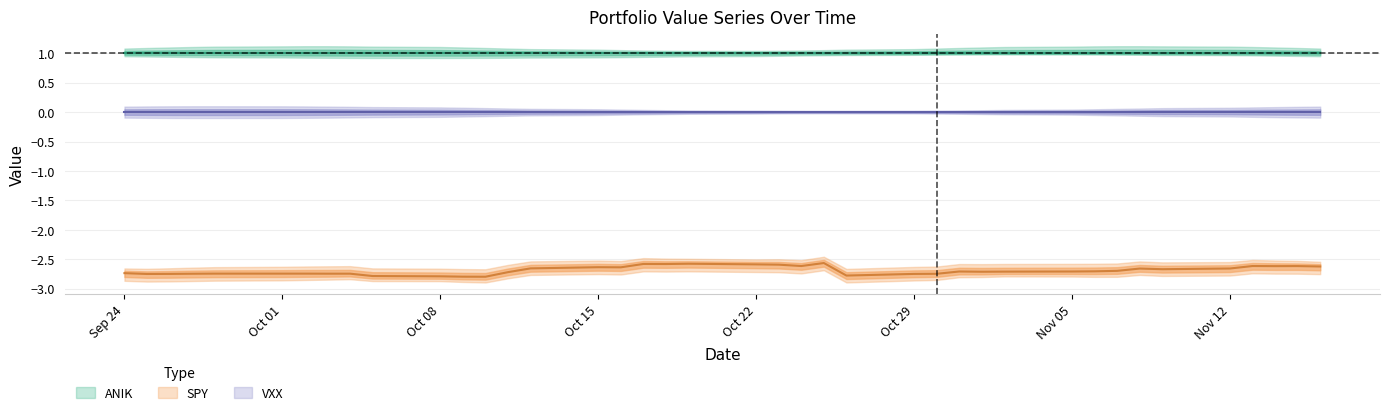

At which category does the chart reach its minimum across all series?

12